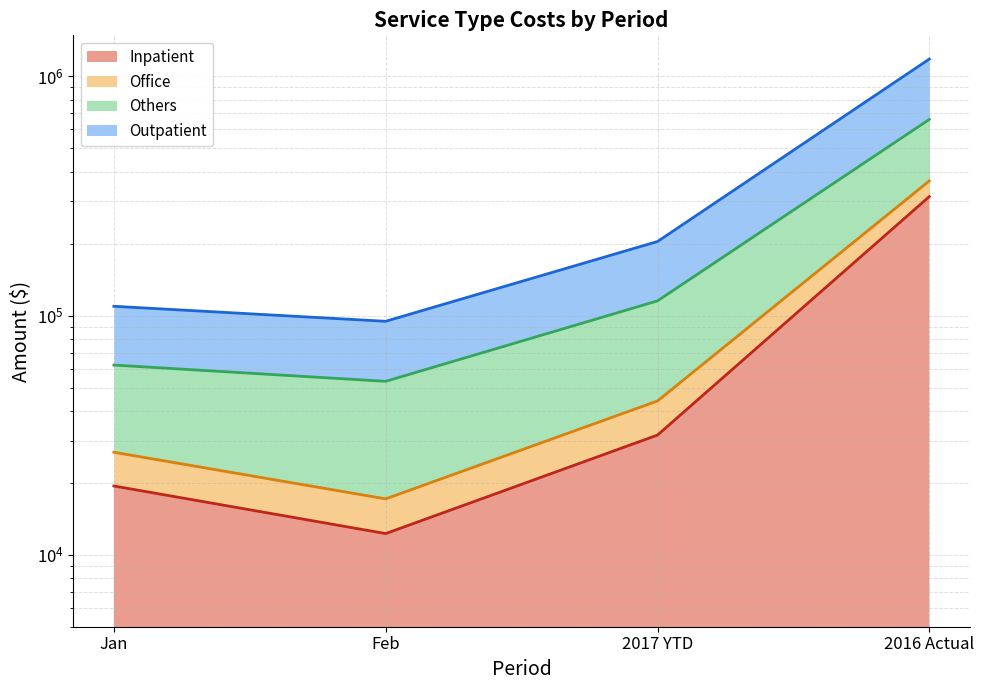

List the labels in order of Office value, largest first.

2016 Actual, 2017 YTD, Jan, Feb